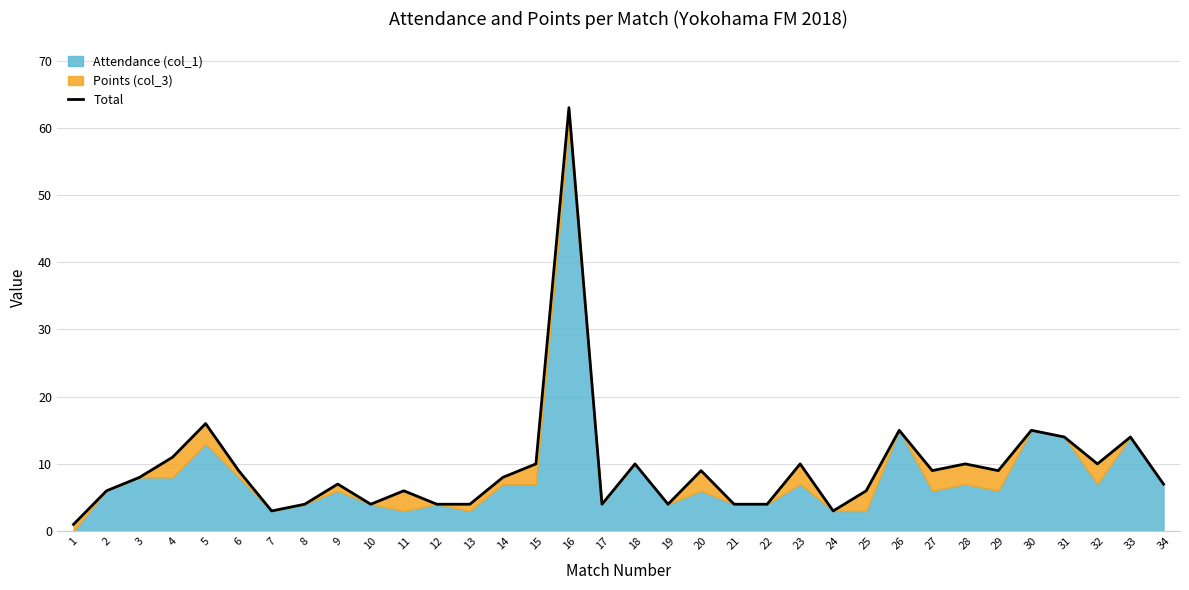

Rank the categories by value from highest to lowest.

16, 5, 26, 30, 31, 33, 4, 15, 18, 23, 28, 32, 6, 20, 27, 29, 3, 14, 9, 34, 2, 11, 25, 8, 10, 12, 13, 17, 19, 21, 22, 7, 24, 1